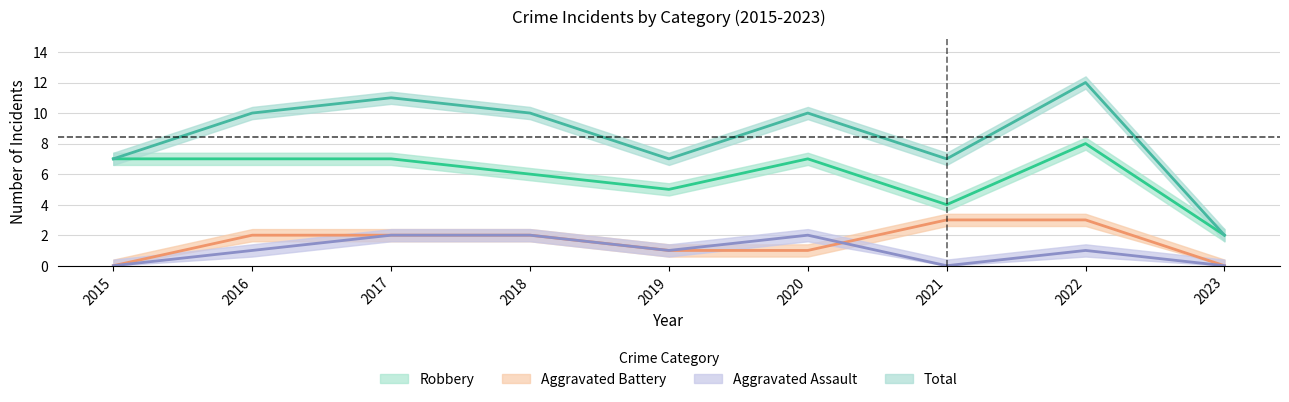

What is the sum of the Robbery values at 2021 and 2019?

9